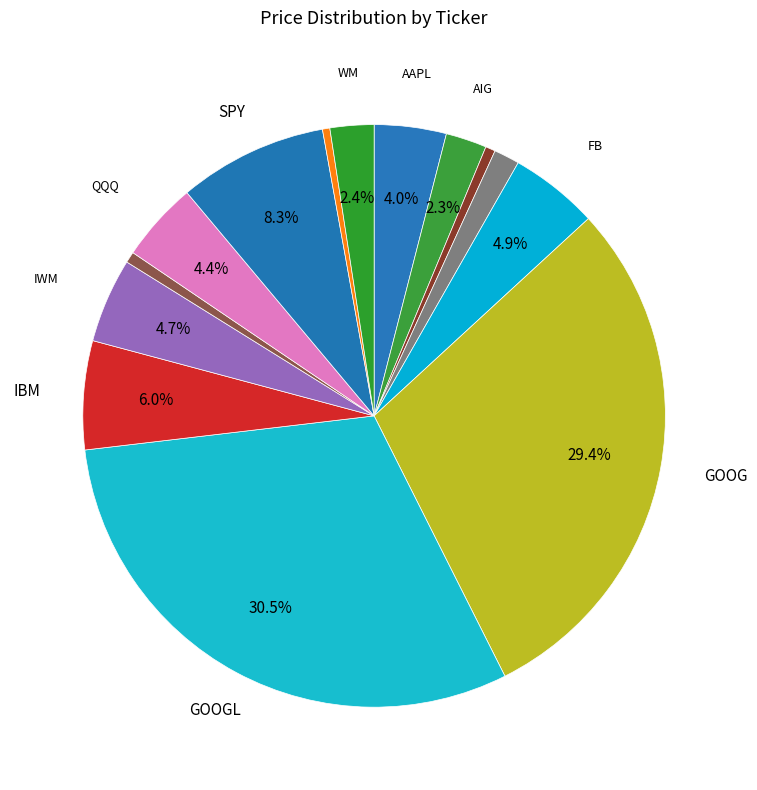

How many segments does this pie chart have?

14